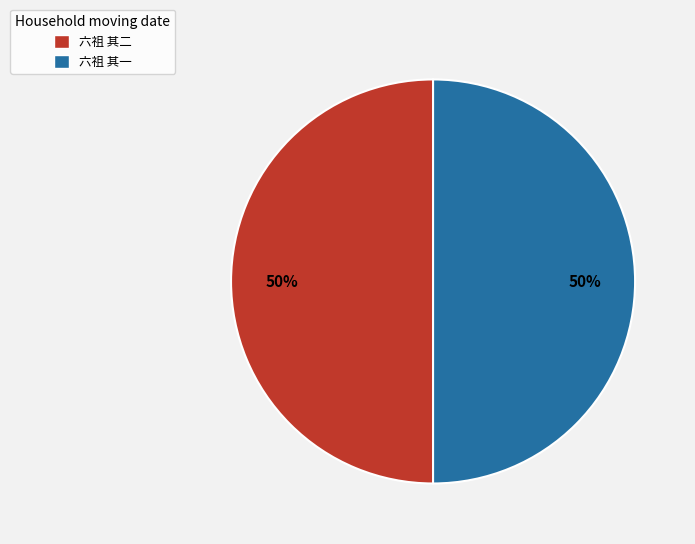

To the nearest percent, what is the combined percentage of 六祖 其二 and 六祖 其一?

100%